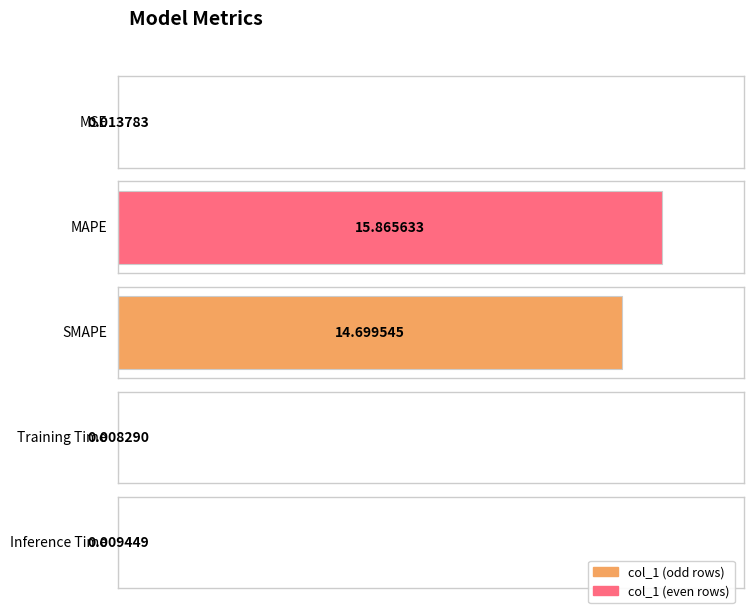

Rank the categories by value from lowest to highest.

Training Time, Inference Time, MSE, SMAPE, MAPE